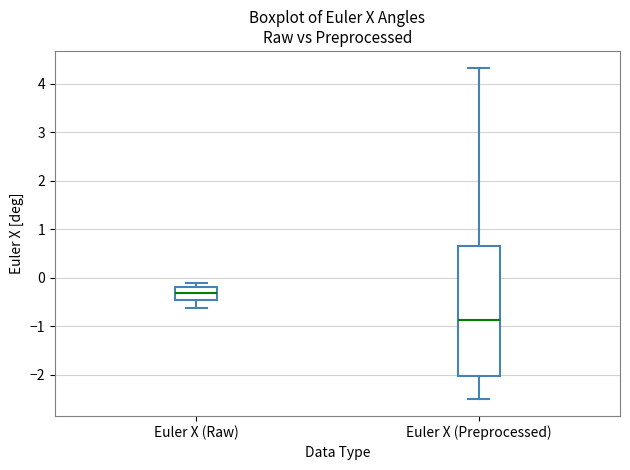

Reading left to right, transcribe this box plot: for each box, give where its median line is, the range the box spans, and where its two whiskers end, as read against the y-axis. The values are not printed on the chart, so give them approximately, as read against the axis.

Euler X (Raw): median -0.3, box -0.5 to -0.2, whiskers -0.6 to -0.1
Euler X (Preprocessed): median -0.9, box -2.0 to 0.6, whiskers -2.5 to 4.3